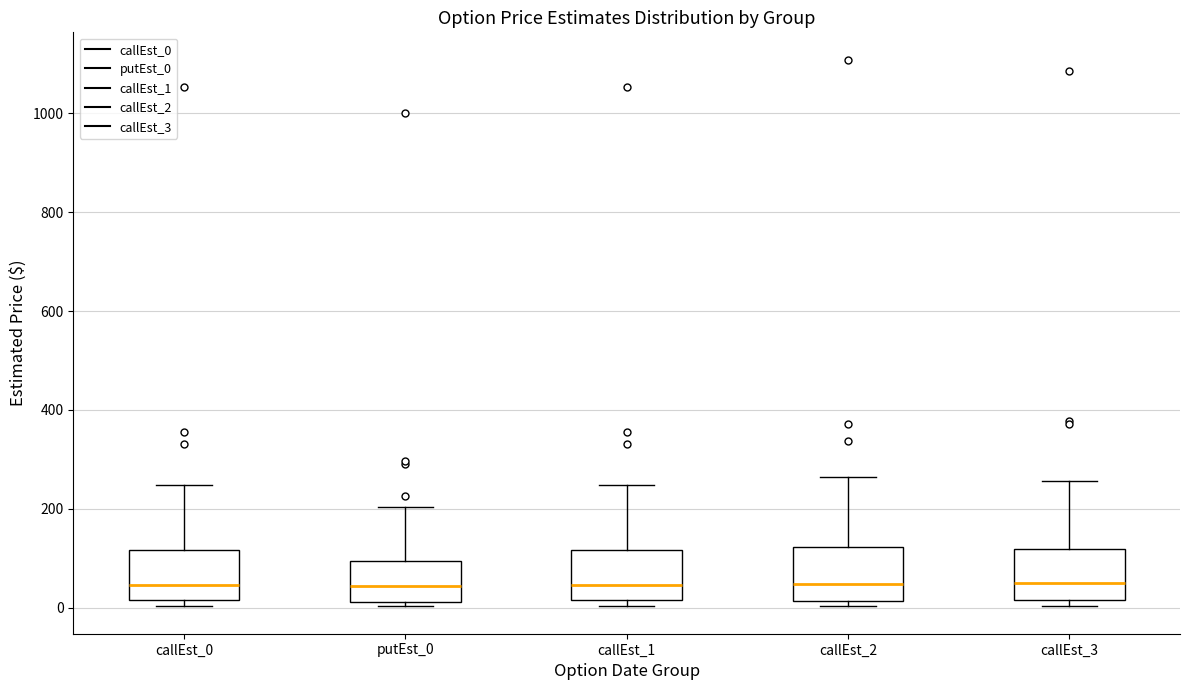

Reading left to right, transcribe this box plot: for each box, give where its median line is, the range the box spans, and where its two whiskers end, as read against the y-axis. The values are not printed on the chart, so give them approximately, as read against the axis.

callEst_0: median 40, box 20 to 120, whiskers 0 to 240
putEst_0: median 40, box 20 to 100, whiskers 0 to 200
callEst_1: median 40, box 20 to 120, whiskers 0 to 240
callEst_2: median 40, box 20 to 120, whiskers 0 to 260
callEst_3: median 40, box 20 to 120, whiskers 0 to 260